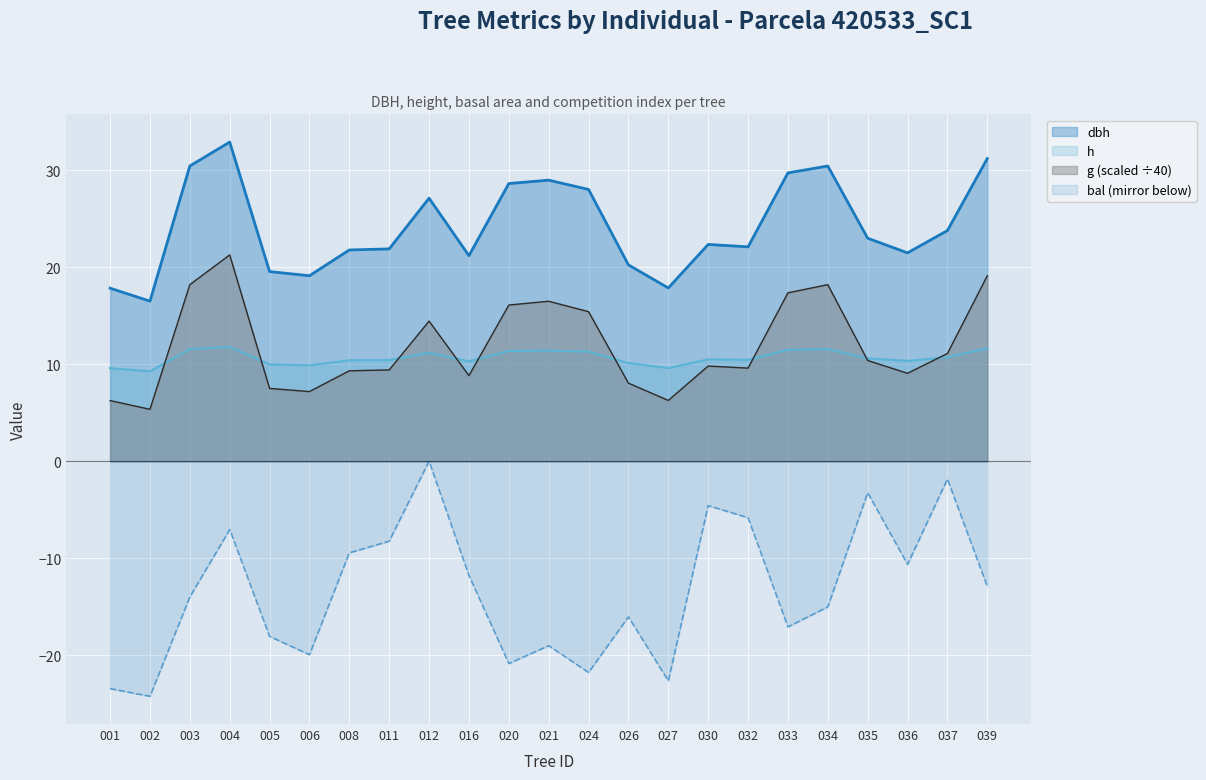

At which category is the sum across all series the highest?

004